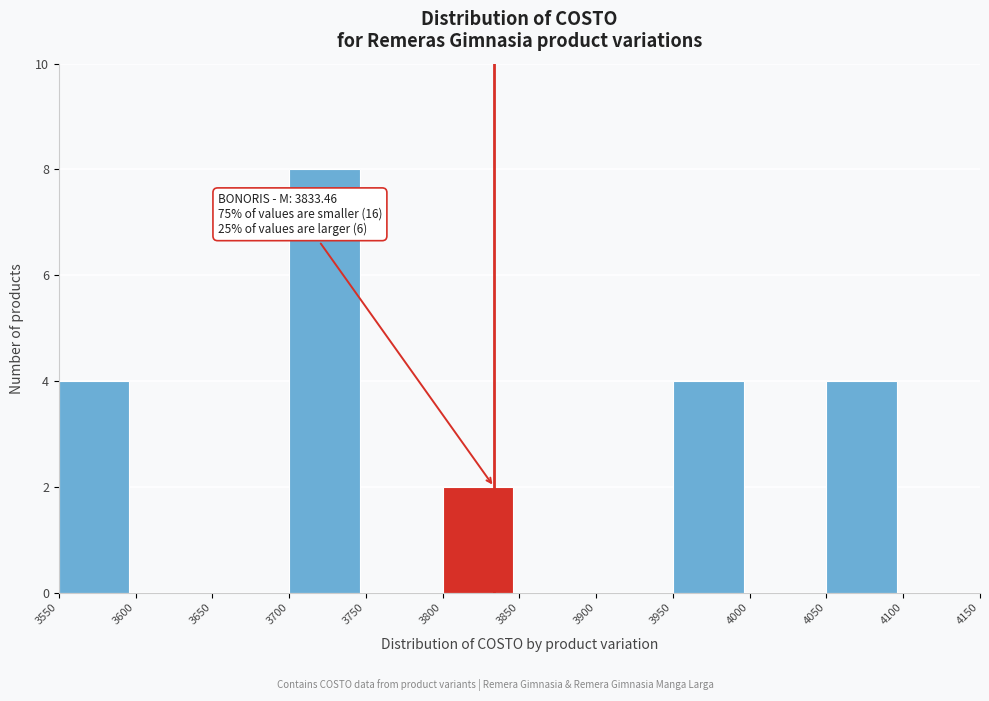

Over which range of the x-axis is the bar tallest?

3700 to 3750